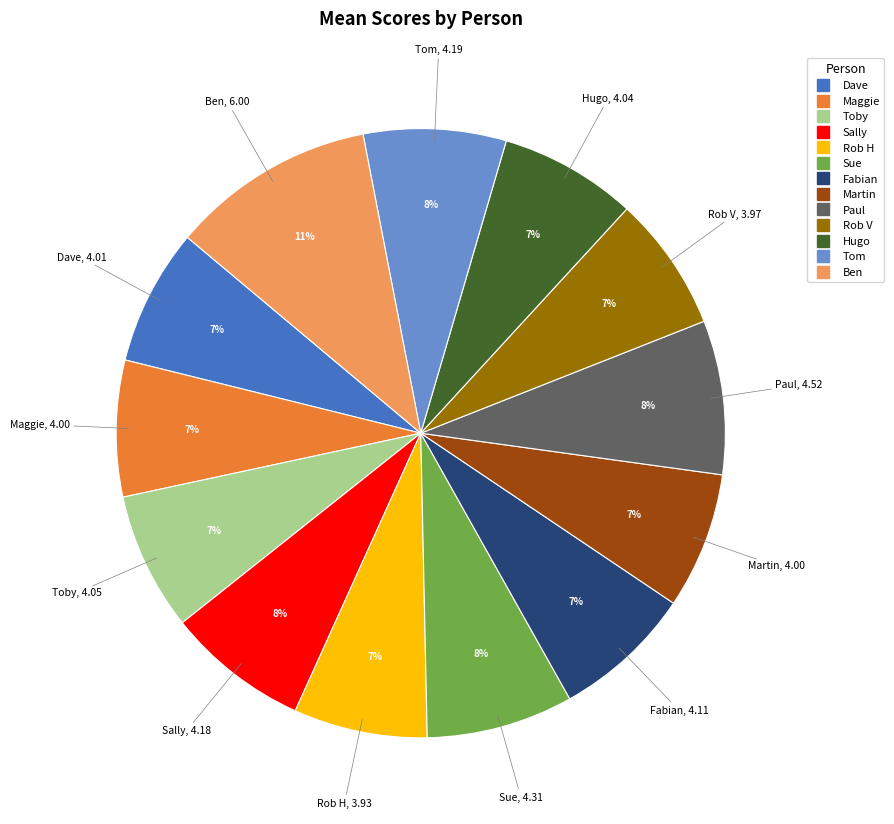

Combined, do Martin and Paul account for over 50%?

No